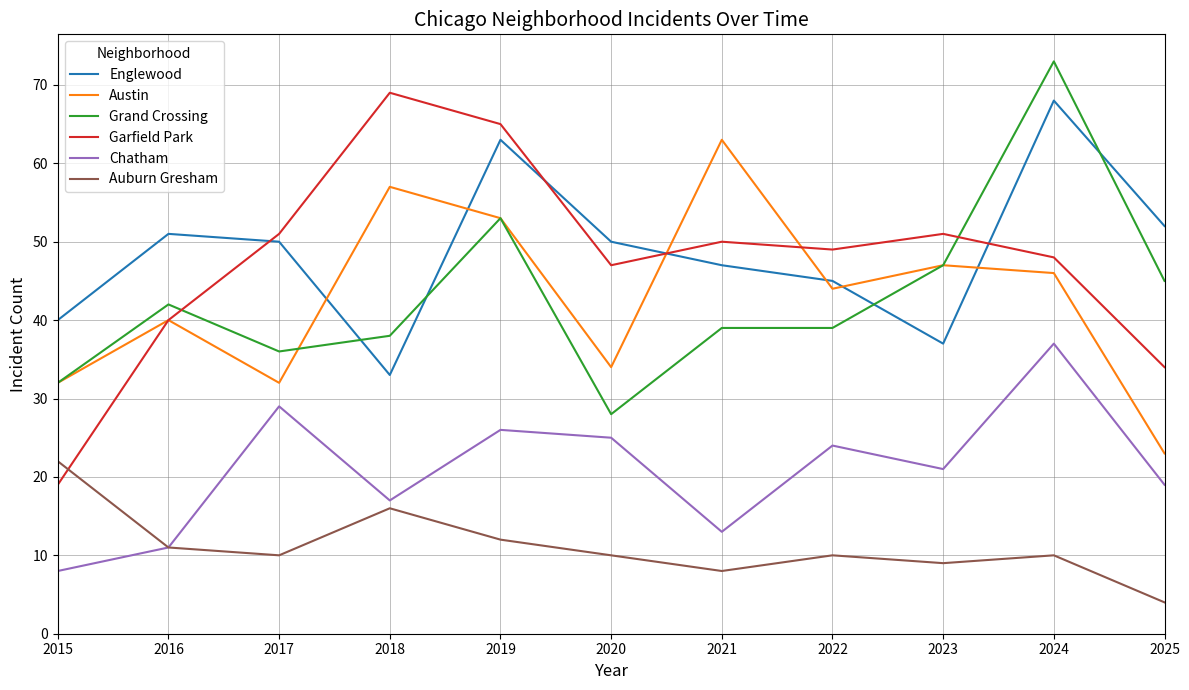

Does the chart have visible grid lines?

Yes